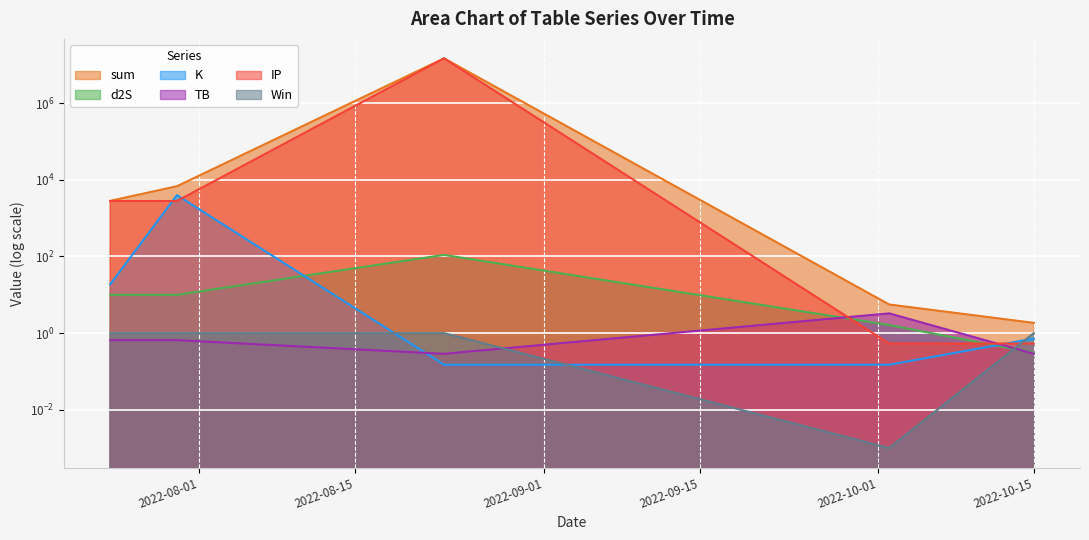

What is the sum of all Win values?

4.0